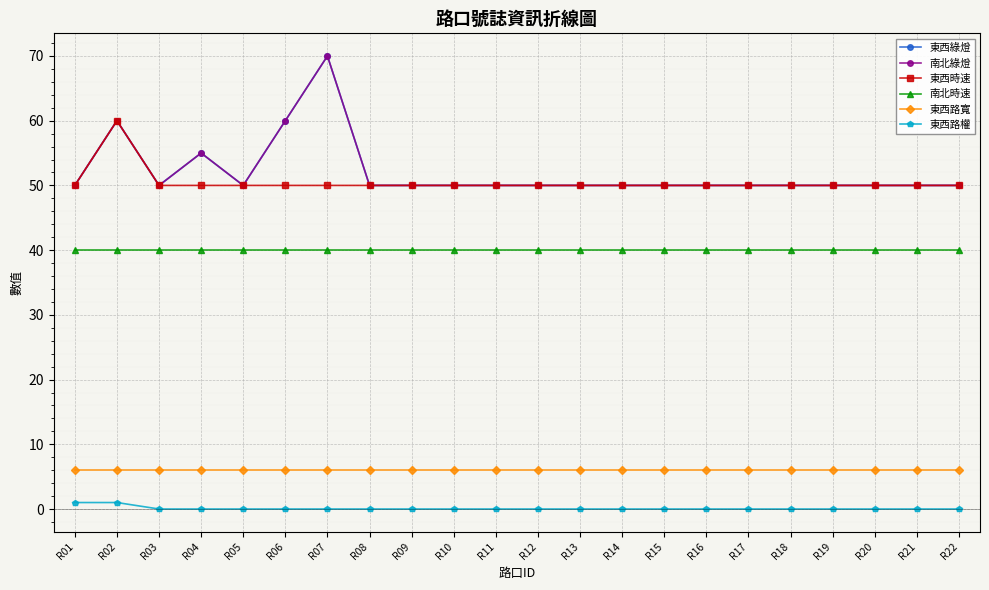

True or false: 東西路權 and 東西綠燈 cross at least once.

False